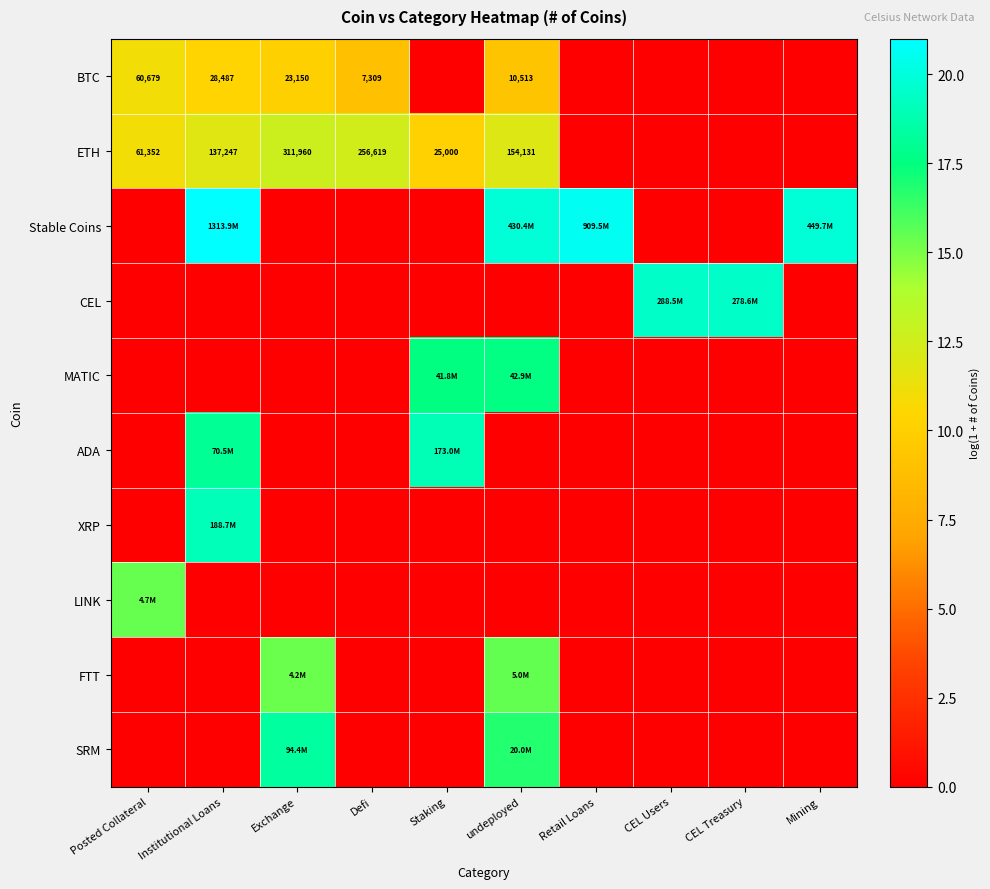

The value of ADA at undeployed is 0.0. True or false?

True